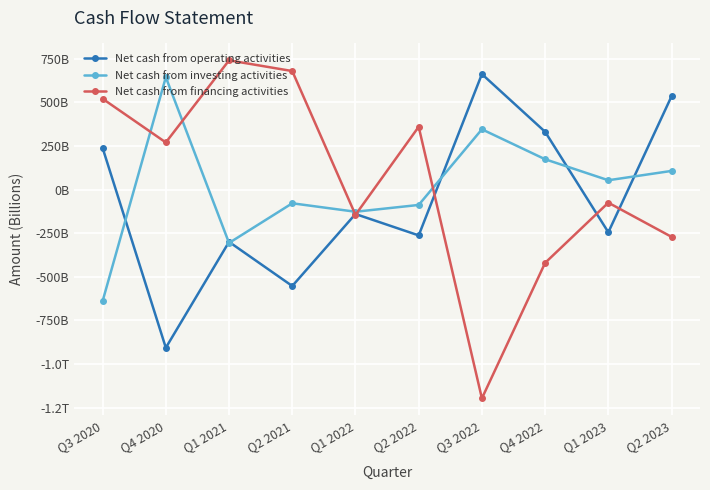

List the labels in order of Net cash from investing activities value, smallest first.

Q3 2020, Q1 2021, Q1 2022, Q2 2022, Q2 2021, Q1 2023, Q2 2023, Q4 2022, Q3 2022, Q4 2020